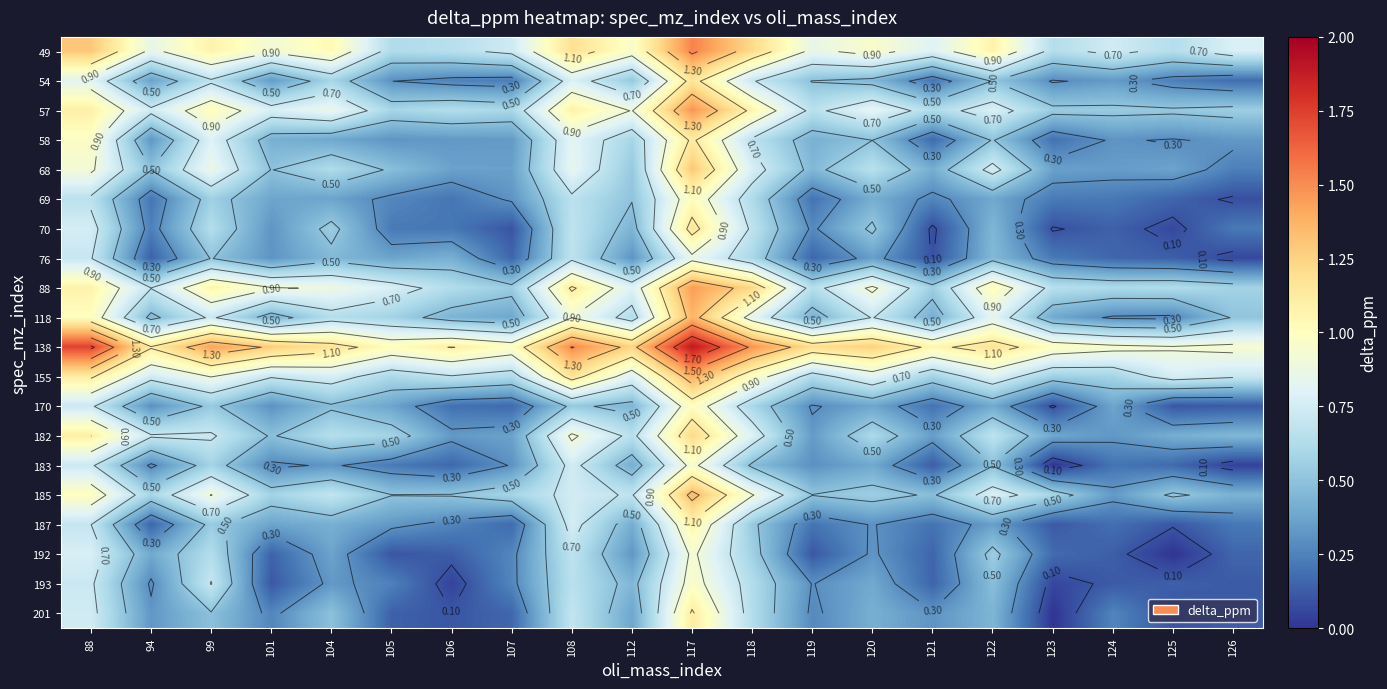

Which category has the highest value across all series?

117